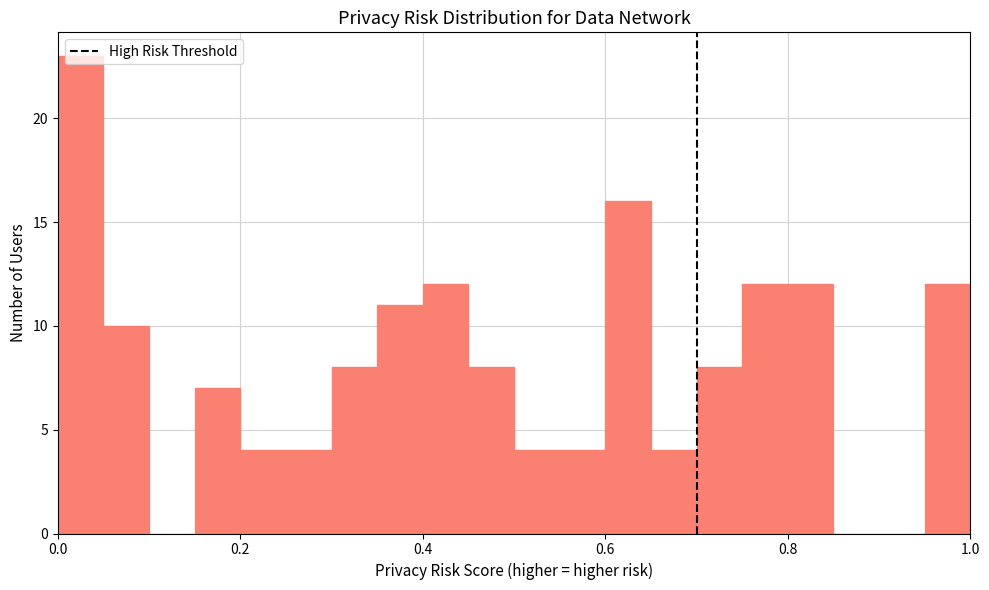

Around what value on the x-axis is the tallest bar? Give the approximate position of its centre, as read against the axis.

0.02